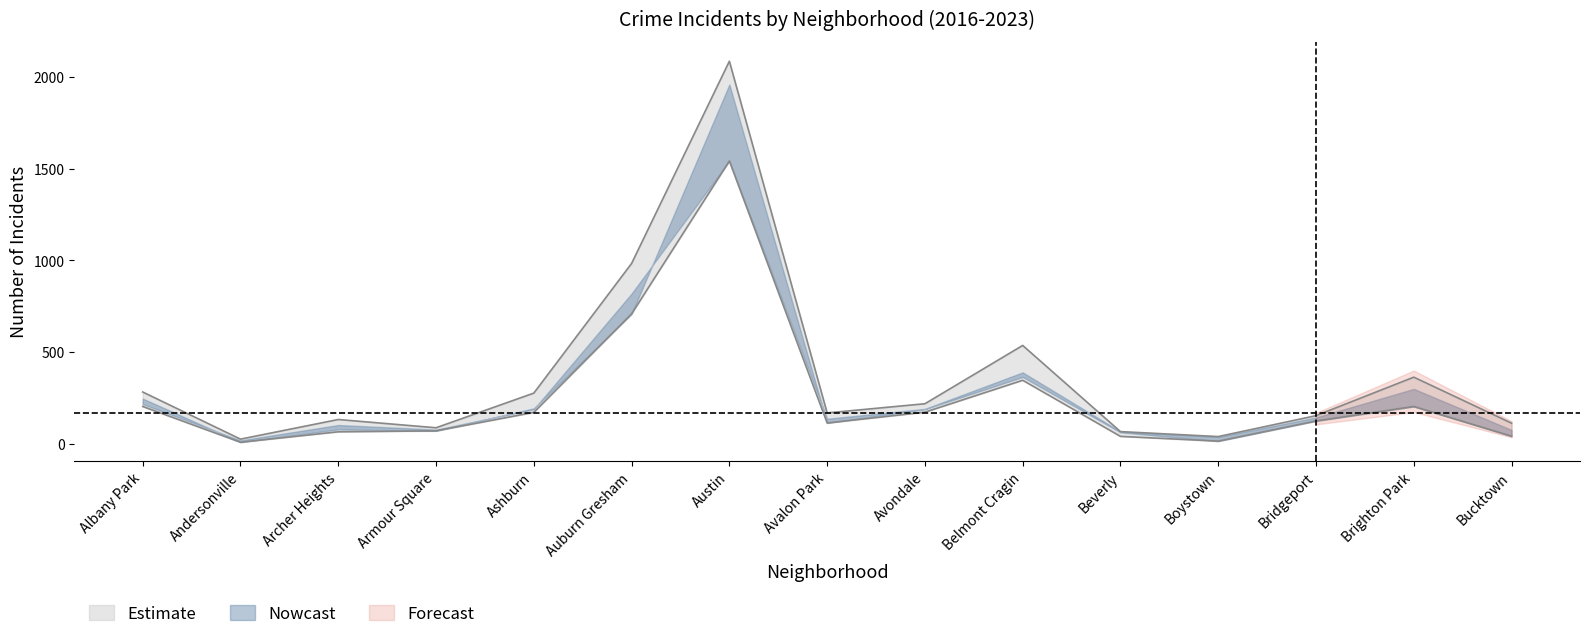

At which category is the sum across all series the highest?

Austin